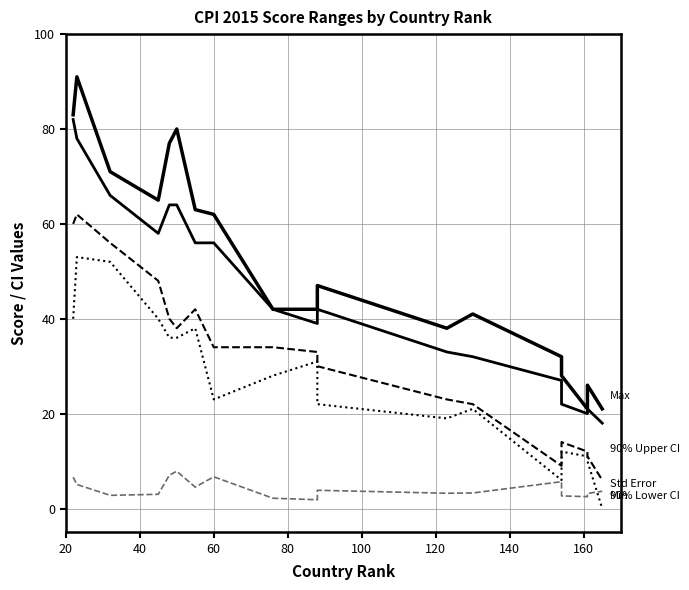

At how many categories does at least one series exceed 44?

10